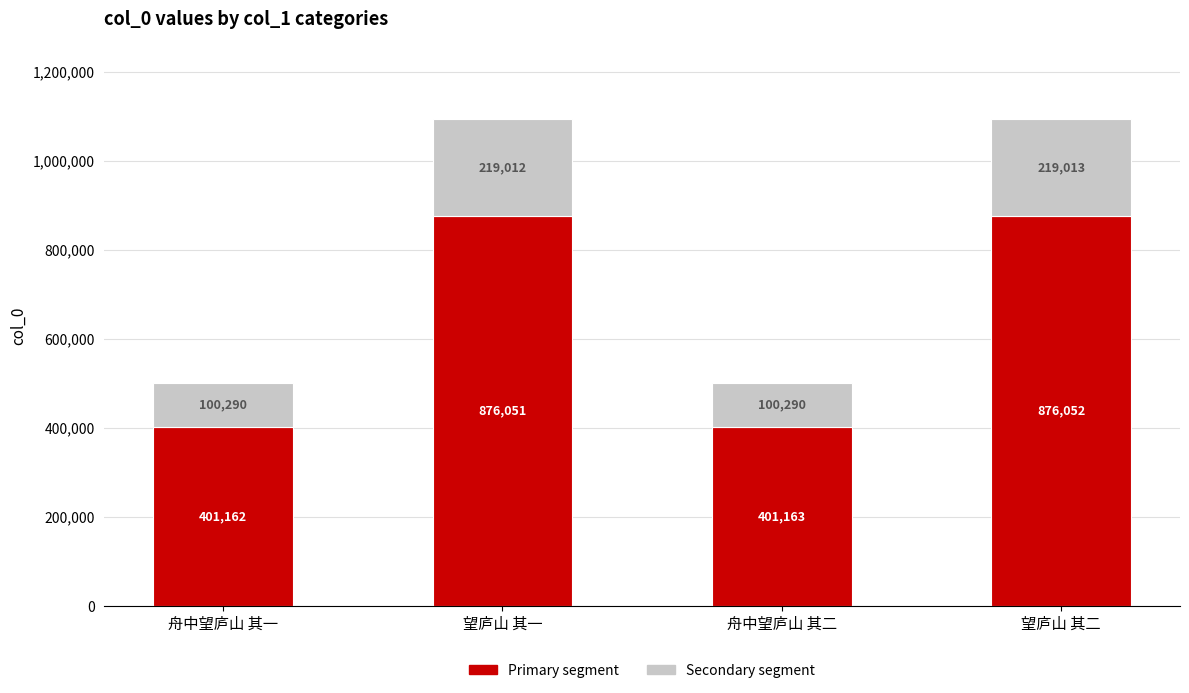

What is the difference between the second highest and minimum values in the Primary segment series?

474888.8